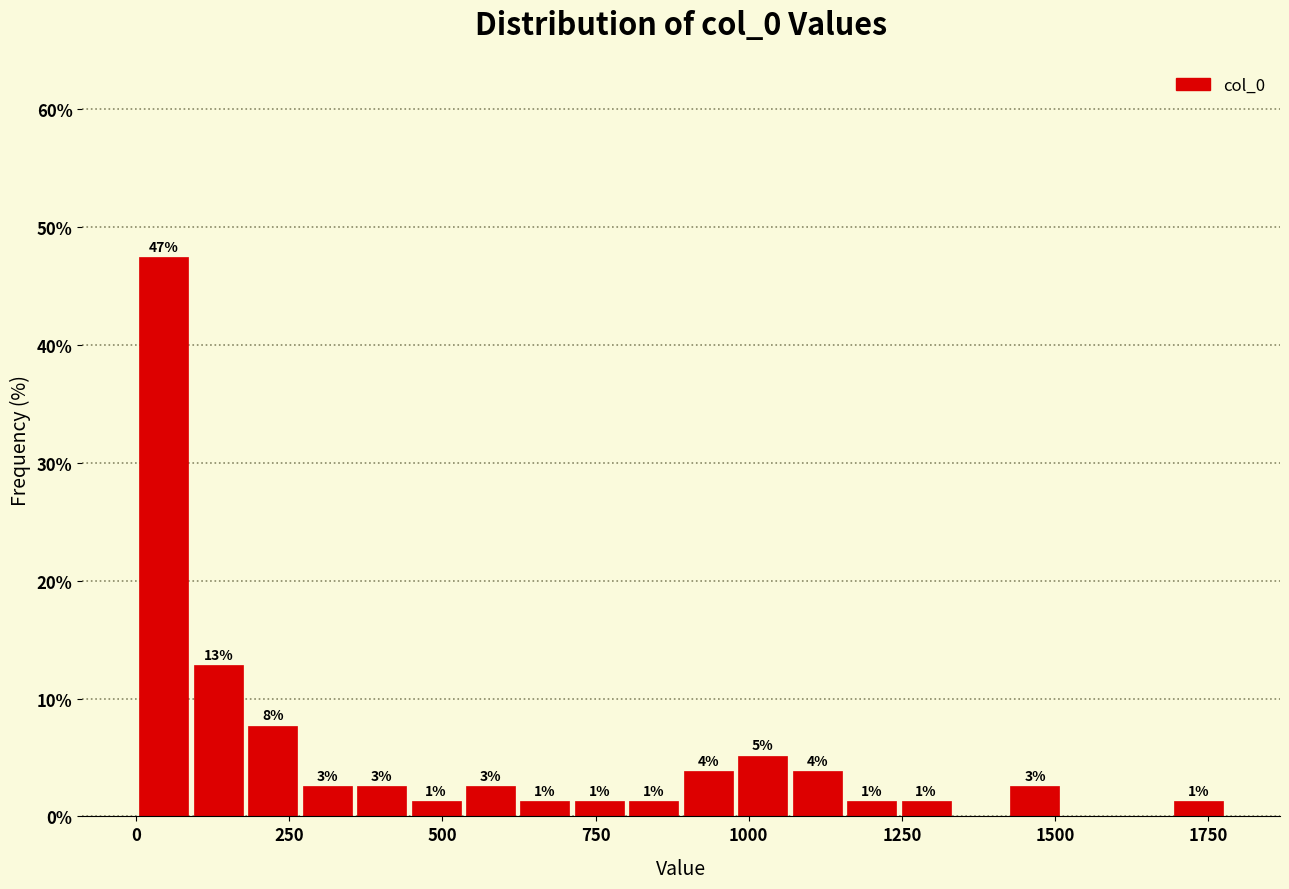

Read against the x-axis, roughly where is the centre of the tallest bar?

50